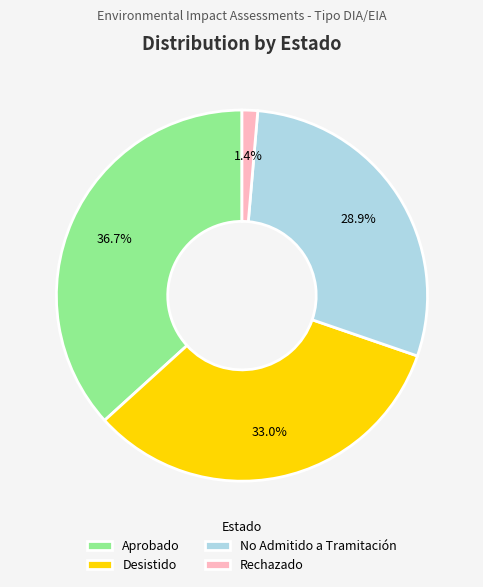

Rank the categories by value from highest to lowest.

Aprobado, Desistido, No Admitido a Tramitación, Rechazado